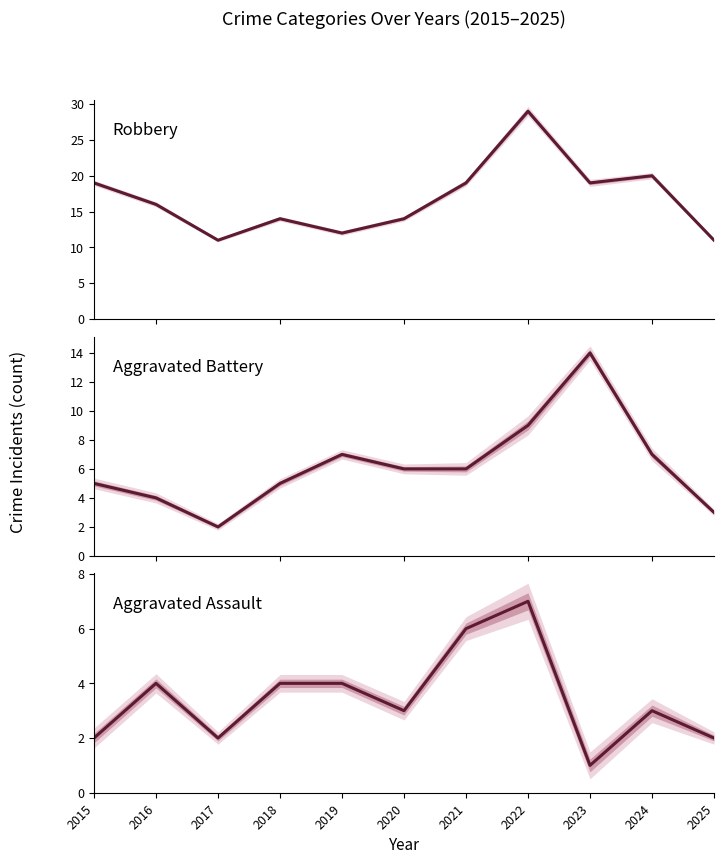

Where is the first local maximum for Robbery?

2018